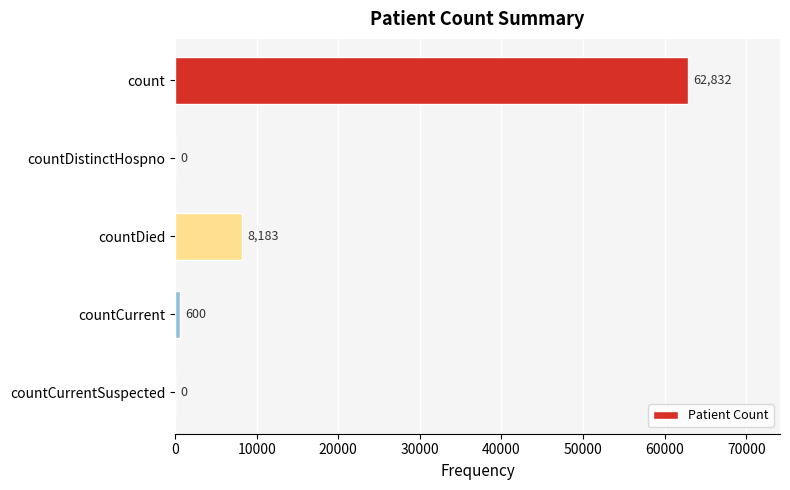

What is the maximum value shown in the chart?

62832